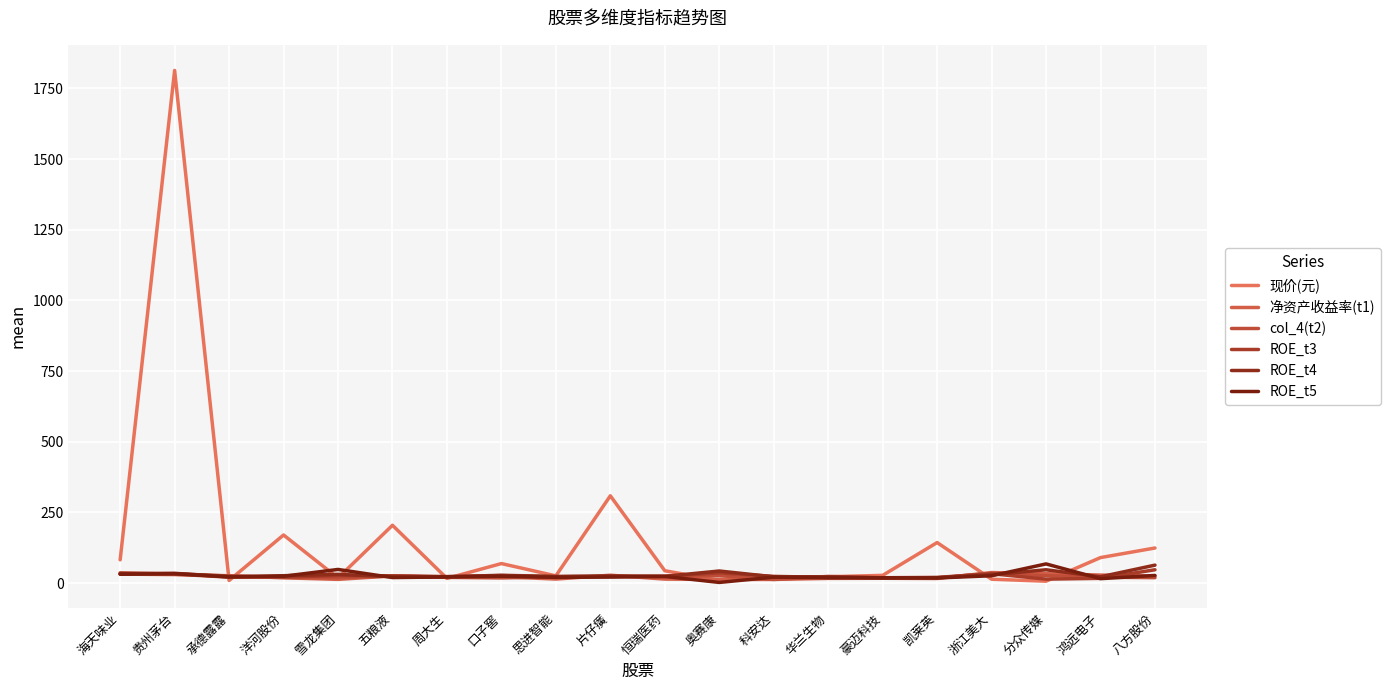

Where is ROE_t4 nearest to the value 40?

奥赛康